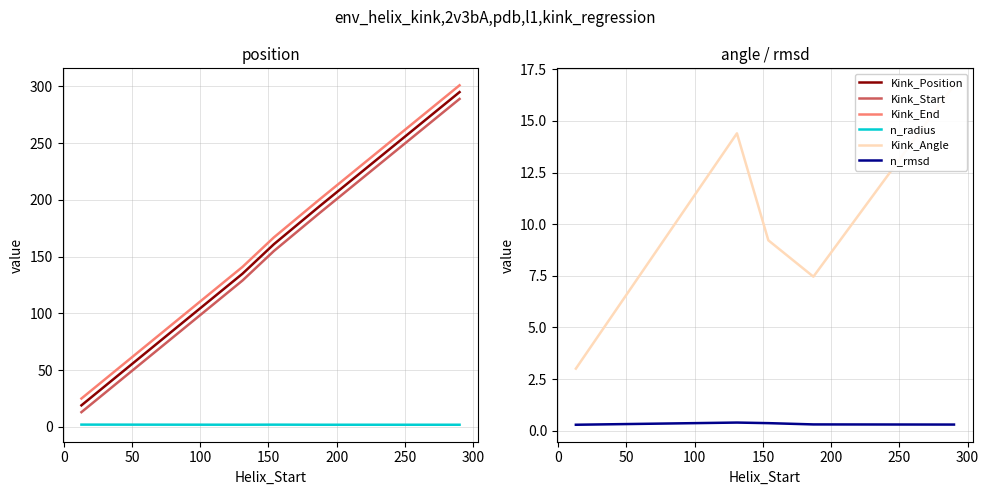

What are all the series names shown in the legend?

Kink_Position, Kink_Start, Kink_End, n_radius, Kink_Angle, n_rmsd